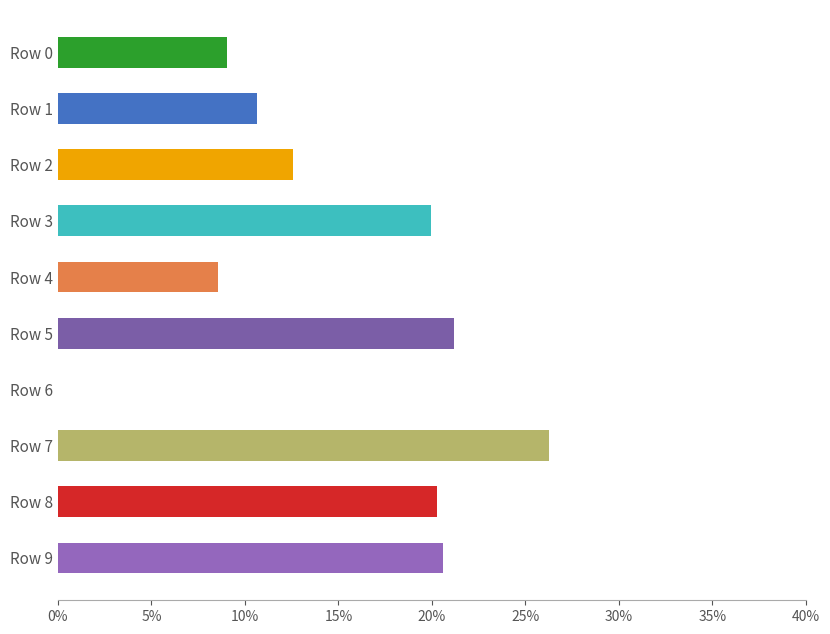

What is the difference between the maximum and minimum values?

0.3